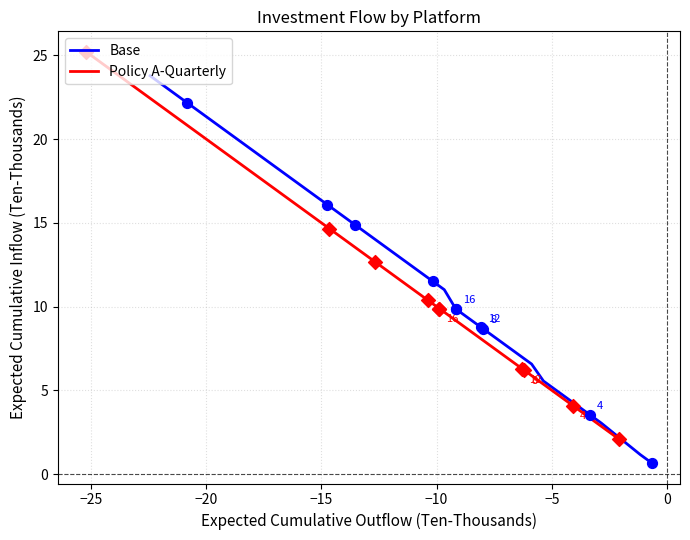

What are all the series names shown in the legend?

Base, Policy A-Quarterly